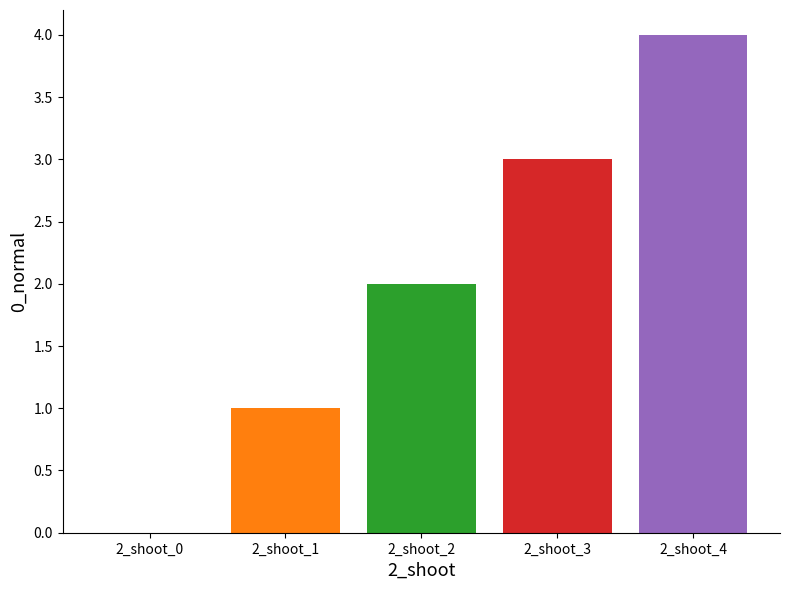

Reading left to right, extract all data points from this chart.

2_shoot_0=0	2_shoot_1=1	2_shoot_2=2	2_shoot_3=3	2_shoot_4=4